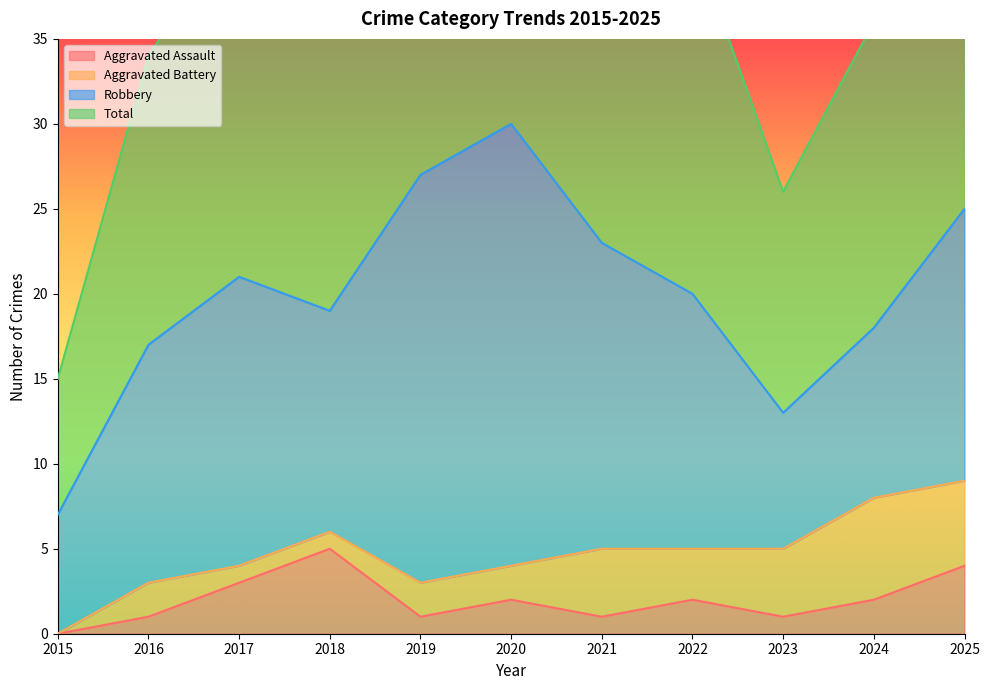

What is the difference between the Aggravated Assault values at 2024 and 2015?

2